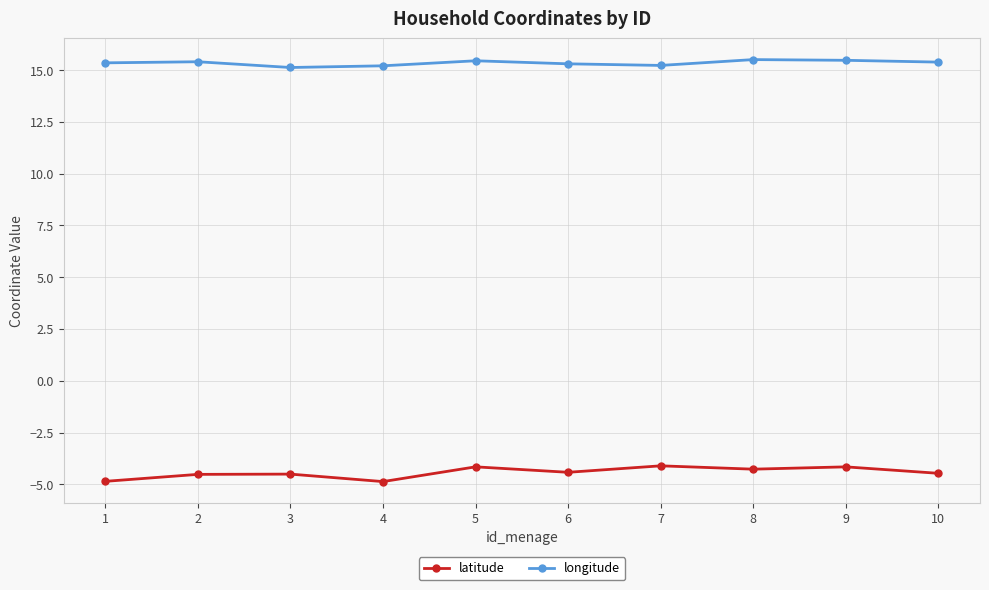

What is the sum of the longitude values at 7 and 3?

30.4